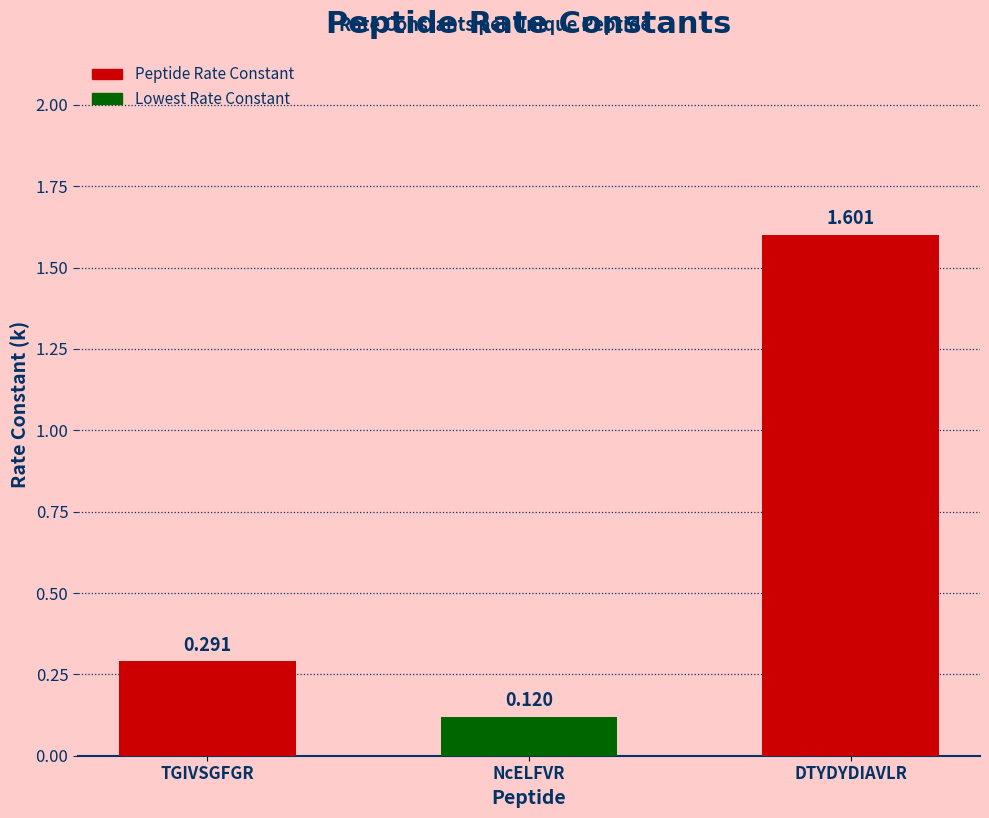

What is the approximate value at DTYDYDIAVLR?

1.6